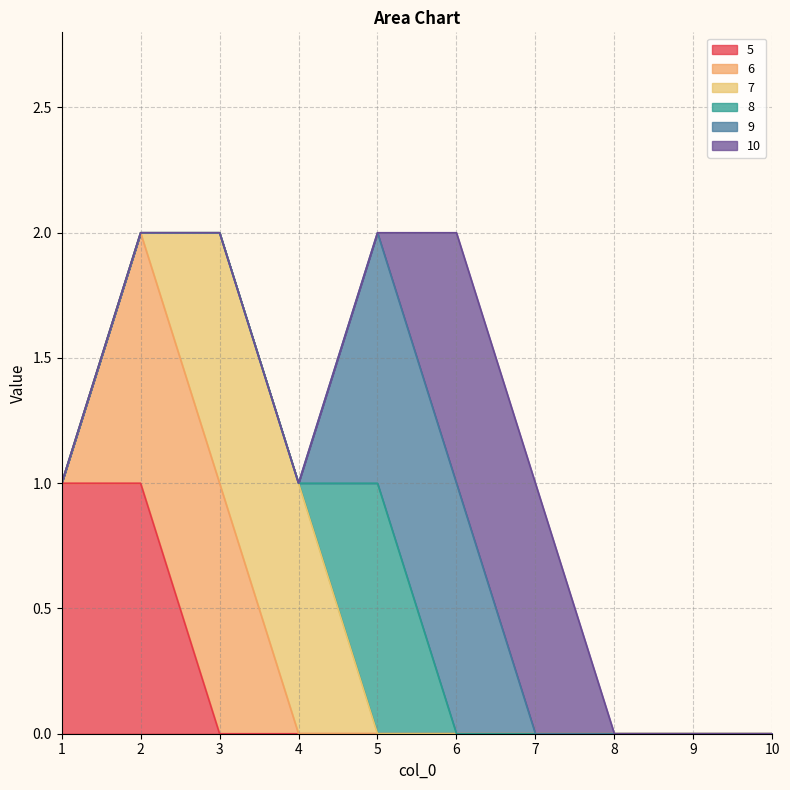

Where is 10 nearest to the value 0?

1